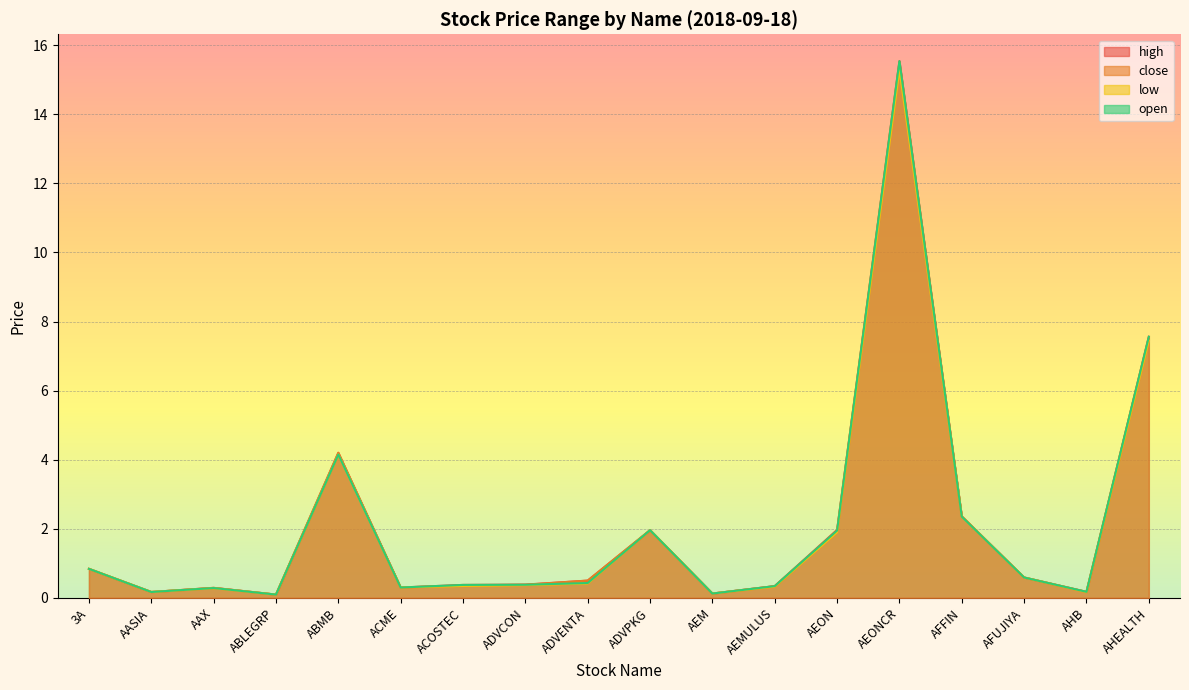

Reading left to right, transcribe all the data shown in this chart.

high: 0.8	0.2	0.3	0.1	4.2	0.3	0.4	0.4	0.5	2.0	0.1	0.3	2.0	15.5	2.4	0.6	0.2	7.6
close: 0.8	0.2	0.3	0.1	4.2	0.3	0.4	0.4	0.5	2.0	0.1	0.3	1.9	15.5	2.4	0.6	0.2	7.5
low: 0.8	0.2	0.3	0.1	4.2	0.3	0.3	0.4	0.4	2.0	0.1	0.3	1.9	15.3	2.4	0.6	0.2	7.5
open: 0.8	0.2	0.3	0.1	4.2	0.3	0.4	0.4	0.4	2.0	0.1	0.3	1.9	15.5	2.4	0.6	0.2	7.6